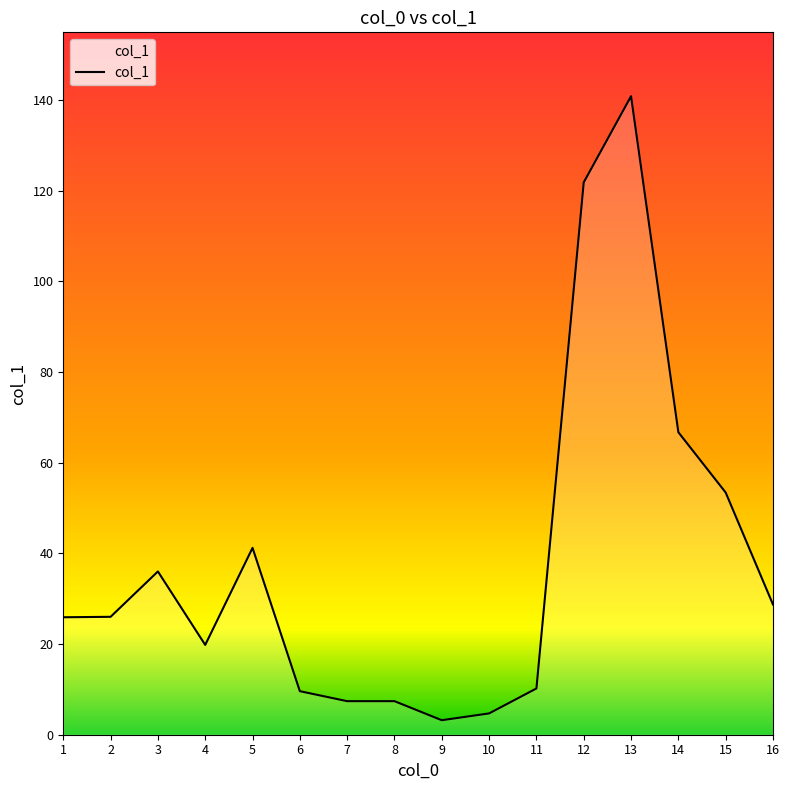

What is the greatest value displayed?

140.8